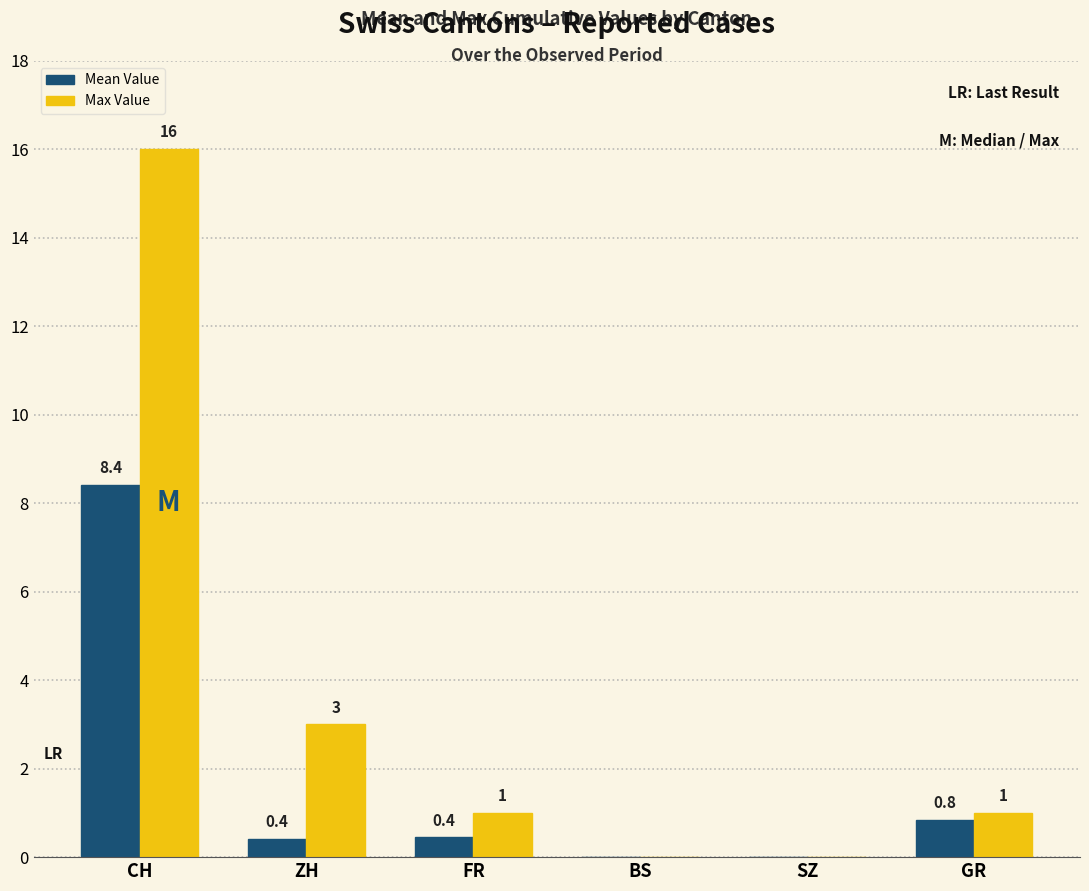

Reading left to right, what are all the values shown in this chart?

Mean Value: 8.4	0.4	0.4	0.0	0.0	0.8
Max Value: 16.0	3.0	1.0	0.0	0.0	1.0